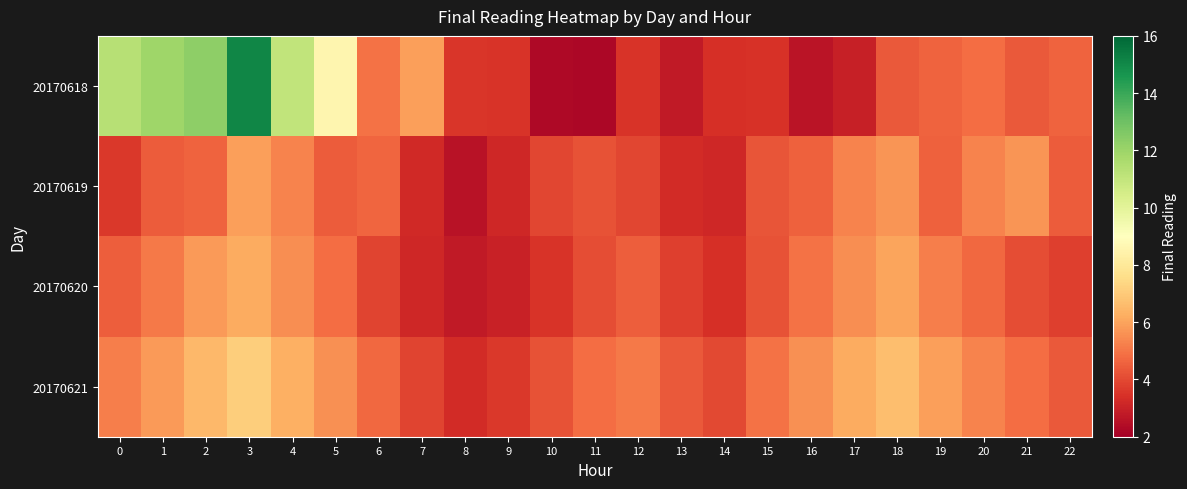

Reading left to right, what are all the values shown in this chart?

20170618: 0=11.3	1=11.9	2=12.3	3=15.1	4=11.1	5=8.6	6=4.9	7=5.9	8=3.6	9=3.5	10=2.3	11=2.2	12=3.5	13=2.8	14=3.4	15=3.4	16=2.6	17=3.0	18=4.4	19=4.6	20=4.8	21=4.4	22=4.6
20170619: 0=3.6	1=4.4	2=4.6	3=5.9	4=5.3	5=4.4	6=4.7	7=3.2	8=2.6	9=3.2	10=4.0	11=4.2	12=3.9	13=3.3	14=3.2	15=4.3	16=4.5	17=5.3	18=5.7	19=4.5	20=5.3	21=5.7	22=4.4
20170620: 0=4.5	1=5.1	2=5.8	3=6.2	4=5.5	5=4.8	6=3.9	7=3.2	8=2.8	9=3.0	10=3.5	11=4.1	12=4.5	13=3.8	14=3.4	15=4.2	16=4.9	17=5.5	18=6.0	19=5.2	20=4.7	21=4.1	22=3.8
20170621: 0=5.2	1=5.8	2=6.5	3=7.1	4=6.3	5=5.6	6=4.7	7=3.9	8=3.3	9=3.6	10=4.2	11=4.8	12=5.1	13=4.4	14=4.0	15=4.9	16=5.6	17=6.2	18=6.7	19=5.9	20=5.3	21=4.8	22=4.4